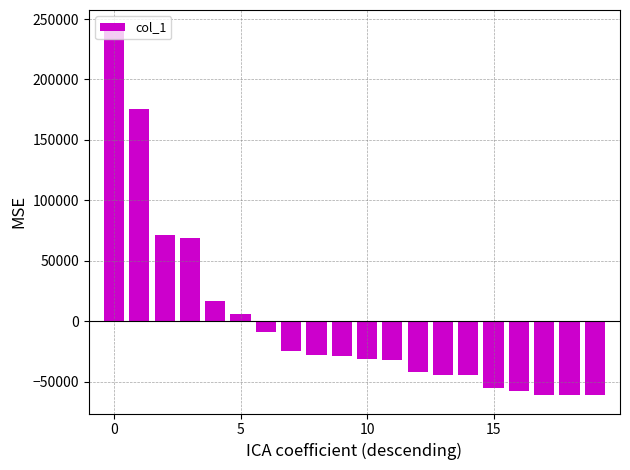

Does the chart contain any negative values?

Yes